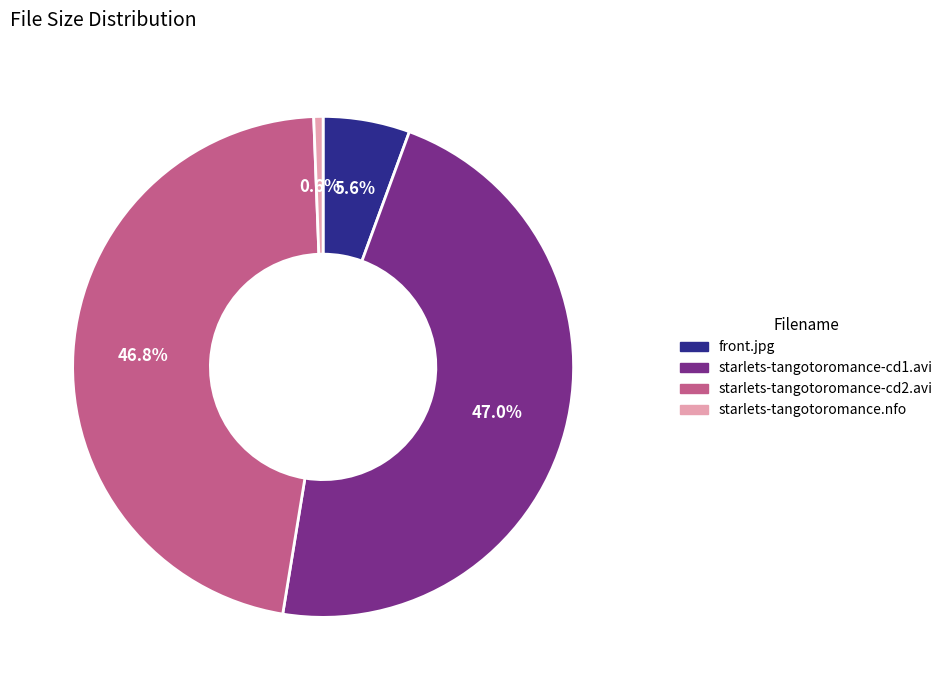

Which slice is the smallest?

starlets-tangotoromance.nfo